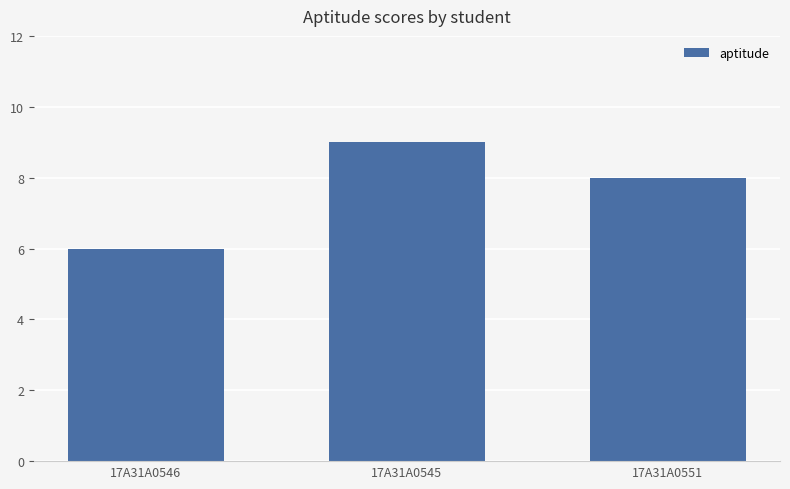

Is it true that the value at 17A31A0546 is 6?

True